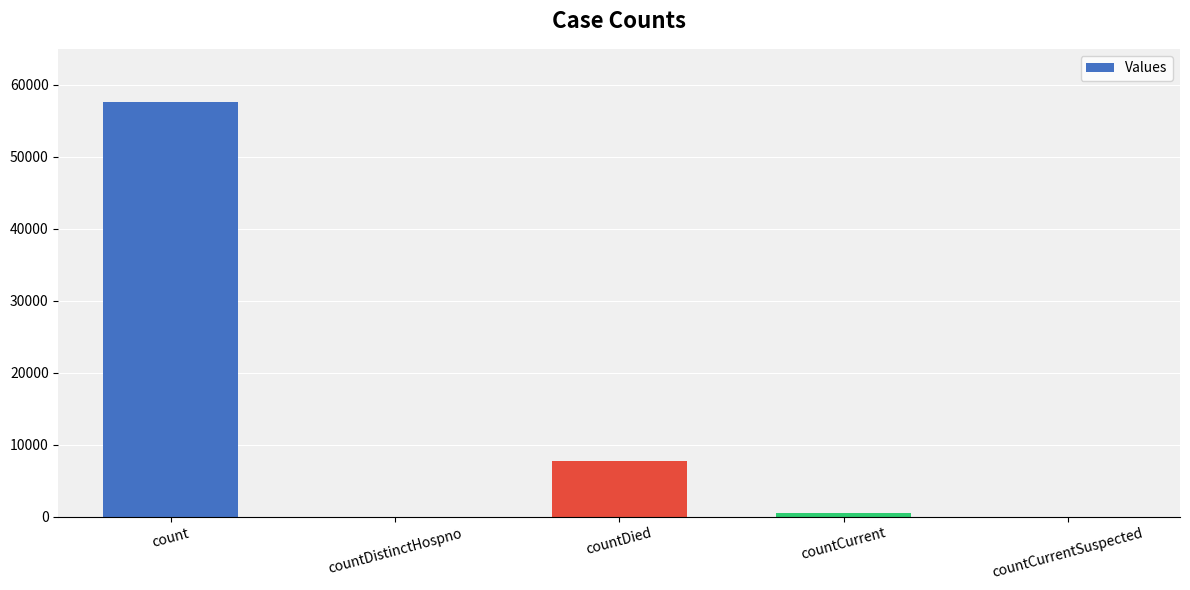

What is the sum of all values?

65876